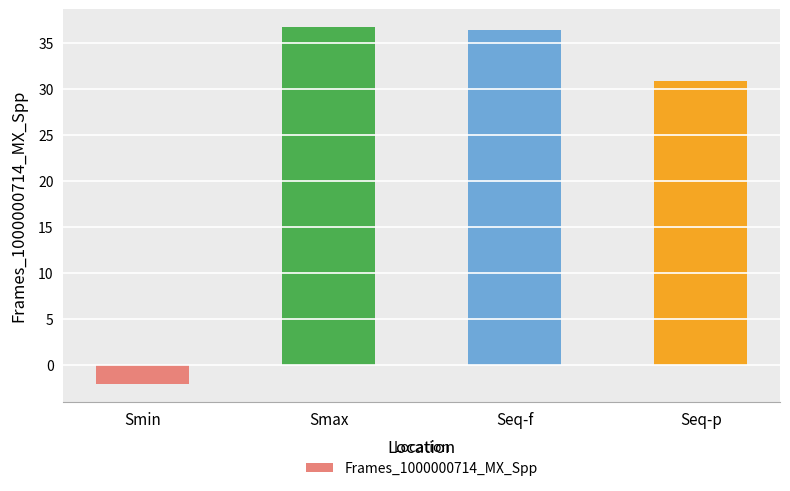

Reading right to left, what are all the values shown in this chart?

30.9	36.4	36.7	-2.1